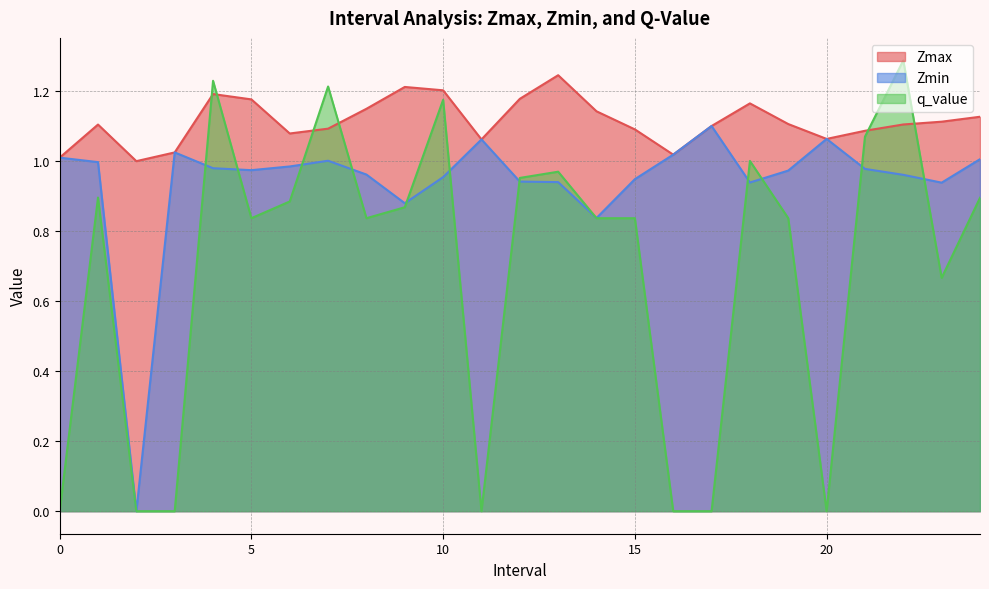

Is it true that Zmin equals 1.1 at 20.0?

True